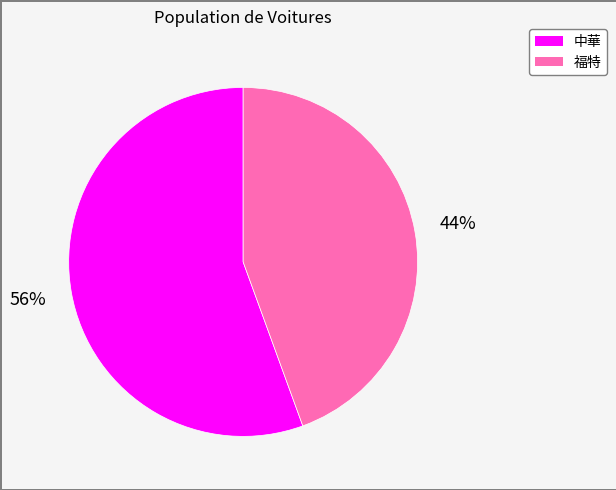

To the nearest percent, what percentage of the pie is 中華?

56%